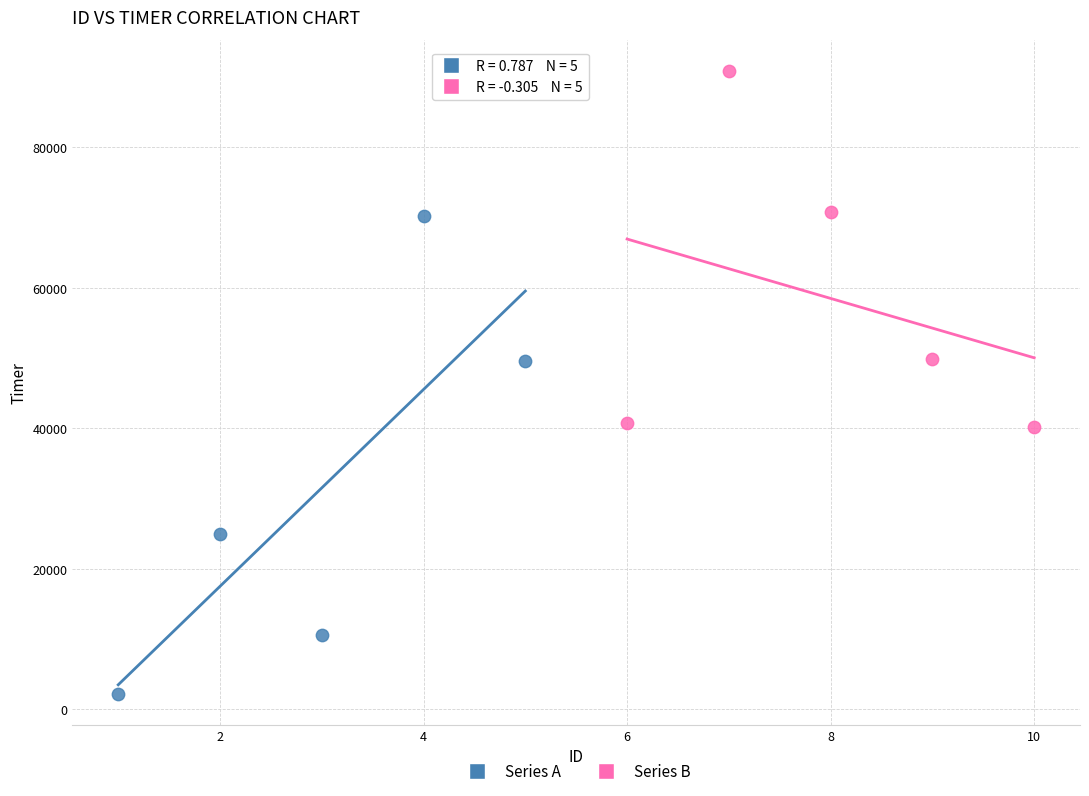

Which series reaches the minimum Y coordinate?

Series A